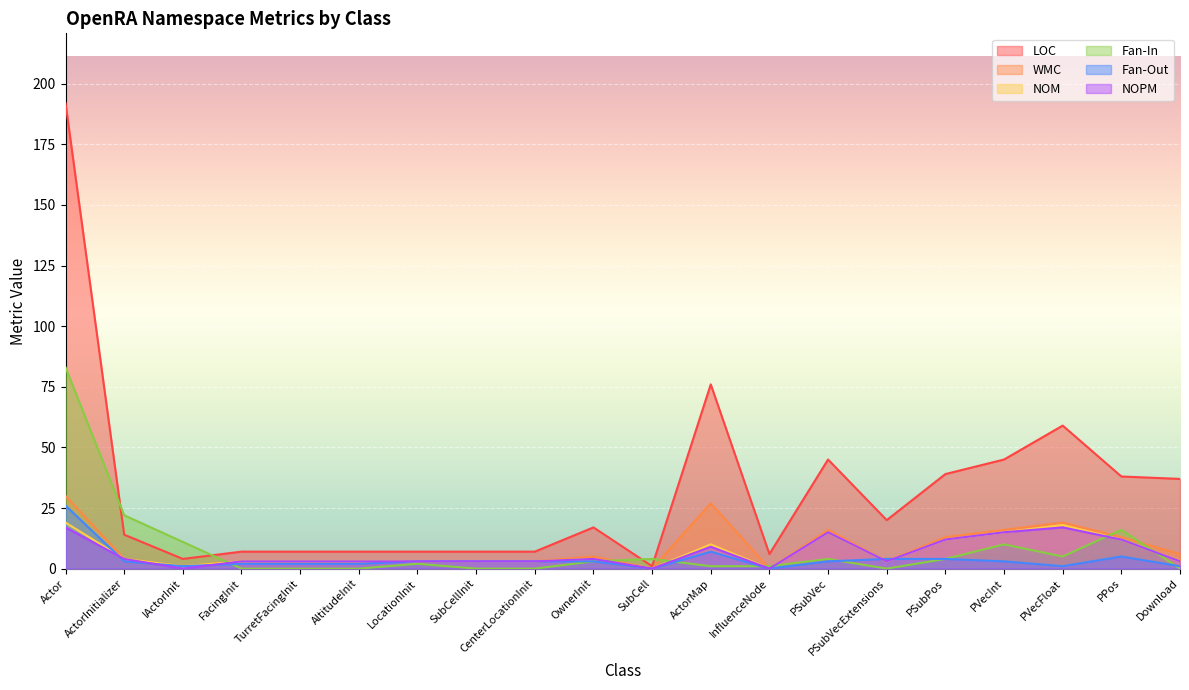

At which category does WMC reach its first local peak?

OwnerInit